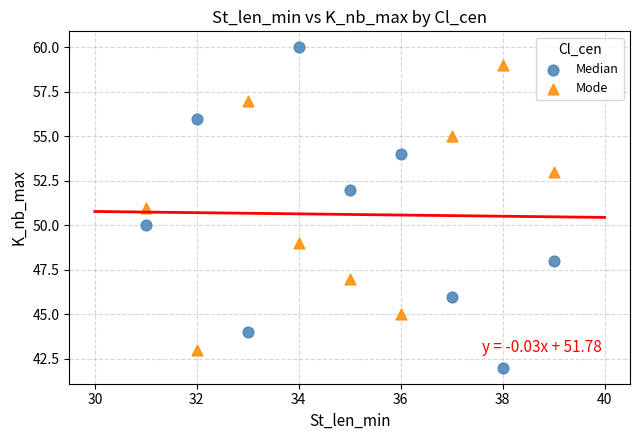

Which series has the widest spread of Y values?

Median